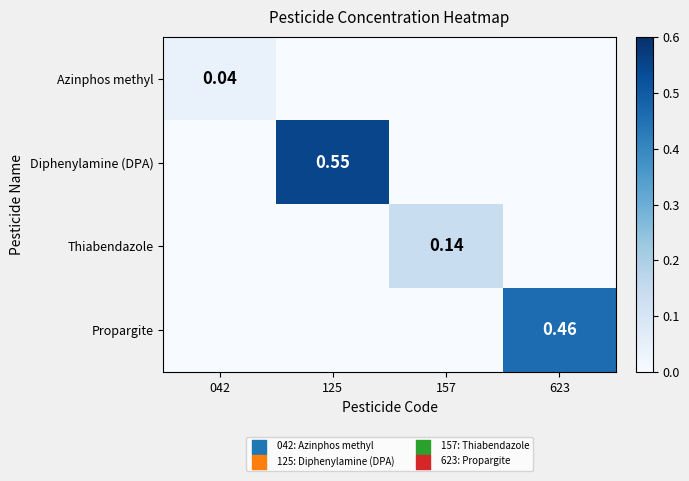

The Propargite series shows 0.2 at 125. True or false?

False